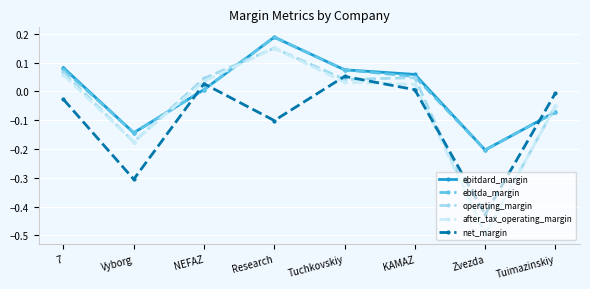

Is the value of ebitda_margin at Zvezda greater than the value of net_margin at KAMAZ?

No